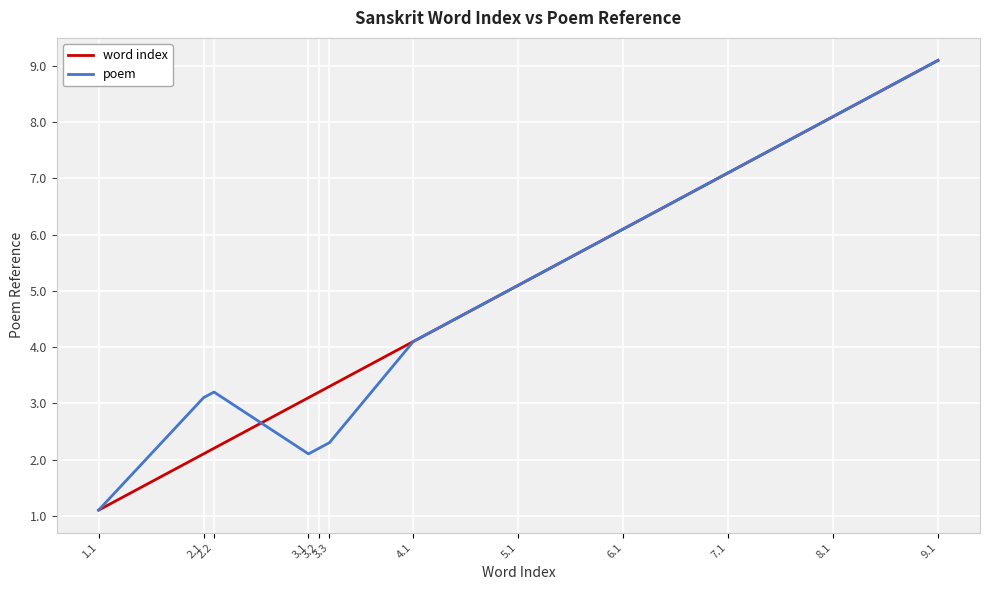

What is the difference between the poem values at 3.2 and 6.1?

3.9